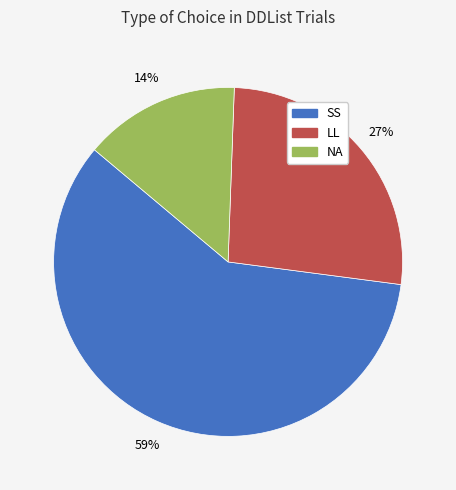

Between LL and NA, which is larger?

LL